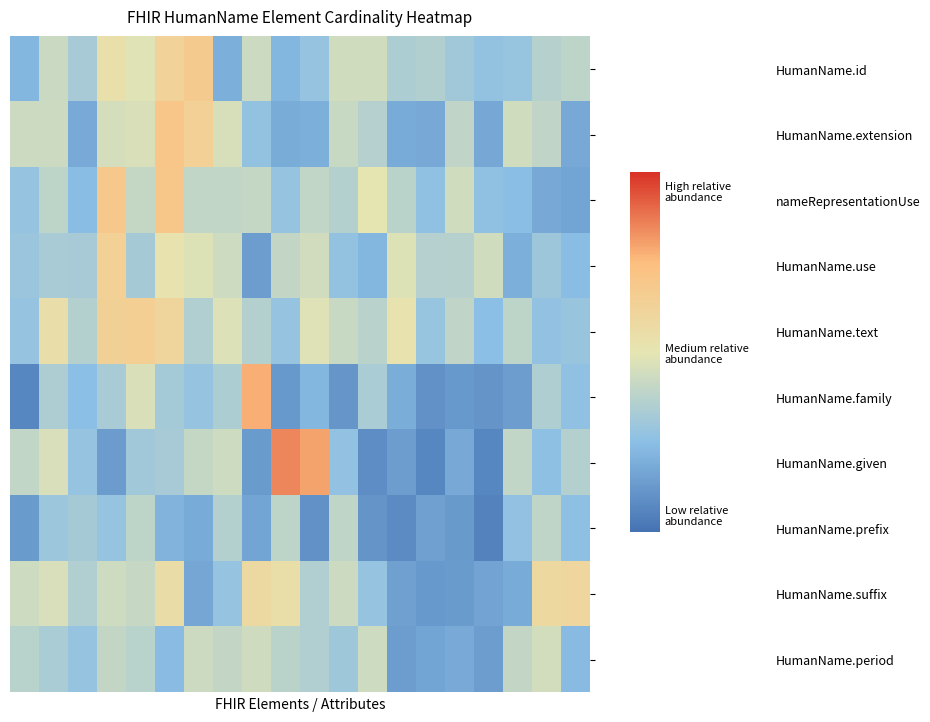

Which series has the largest total across all categories?

HumanName.text